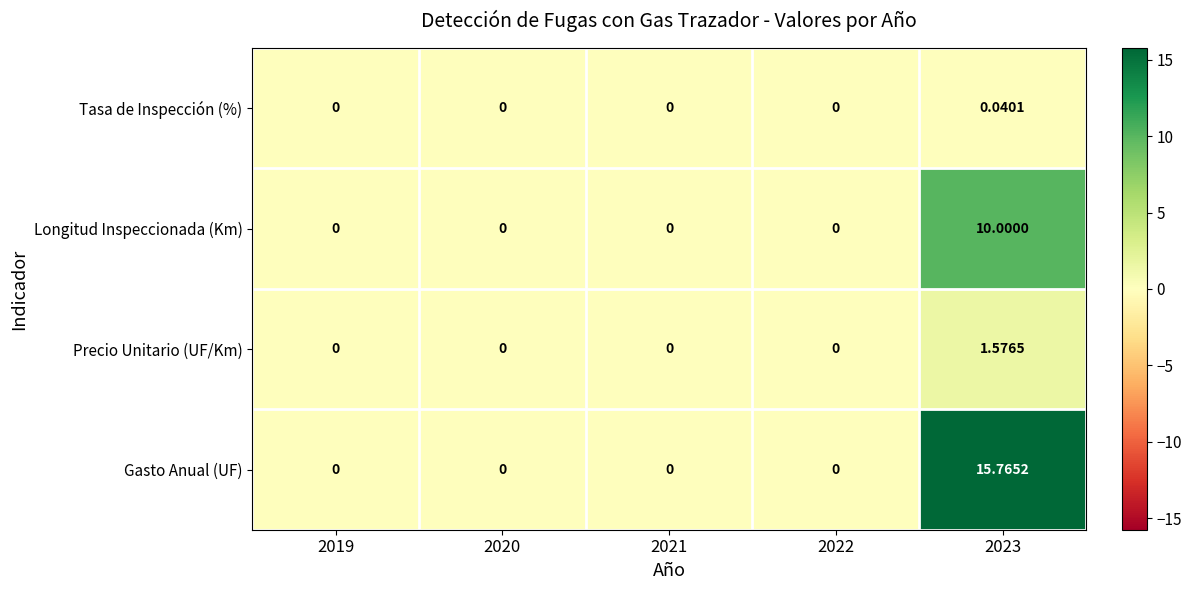

Rank the series by their maximum value, from lowest to highest.

Tasa de Inspección (%), Precio Unitario (UF/Km), Longitud Inspeccionada (Km), Gasto Anual (UF)